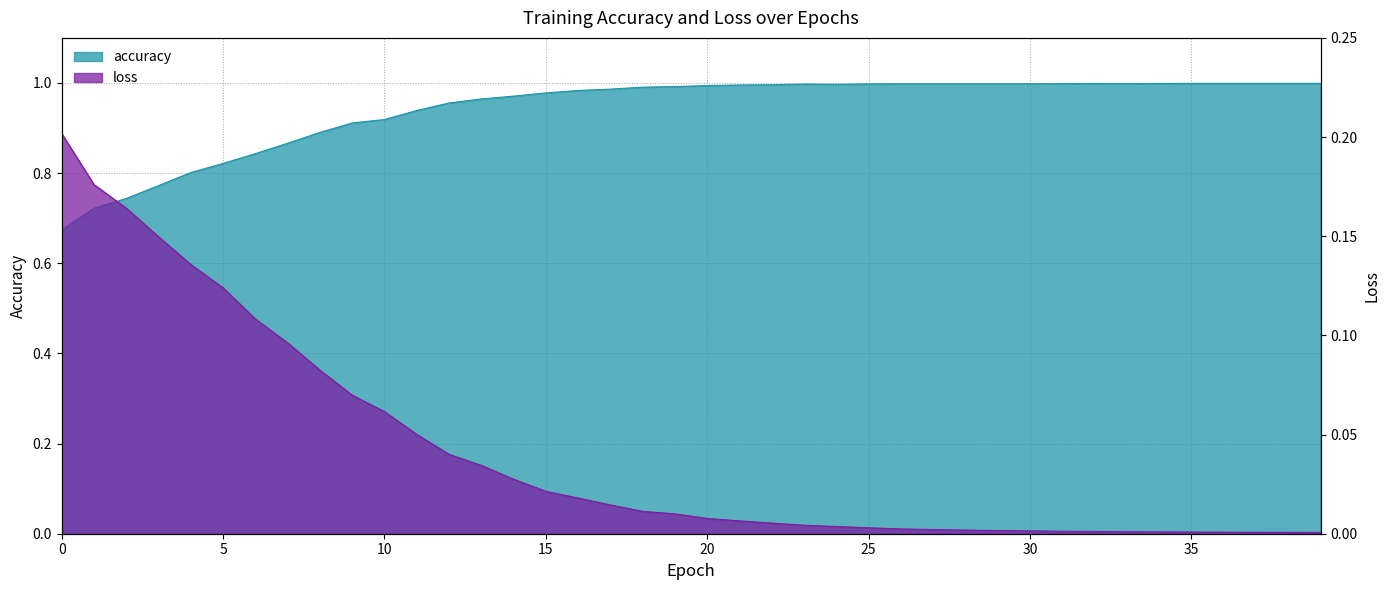

At how many categories does at least one series exceed 0?

40